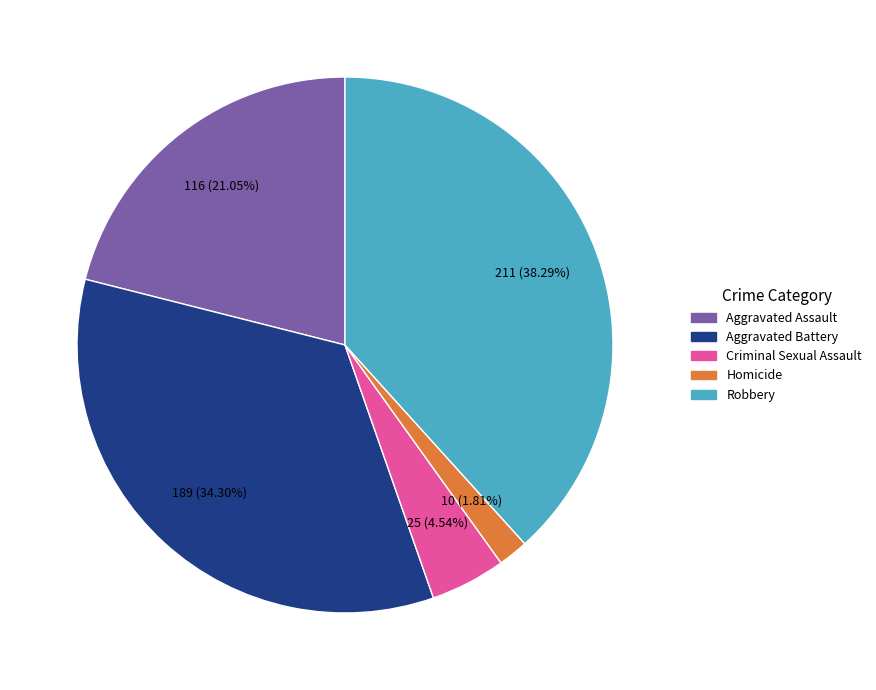

True or false: Aggravated Battery accounts for 49% of the total.

False